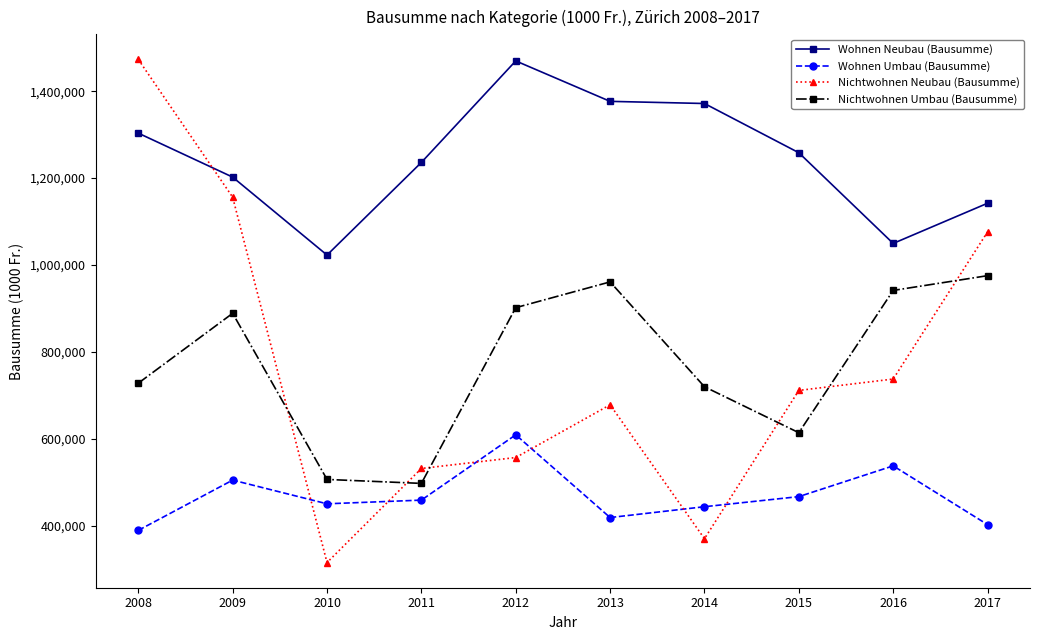

True or false: Nichtwohnen Neubau (Bausumme) has more than 1 points higher than both neighbors.

False